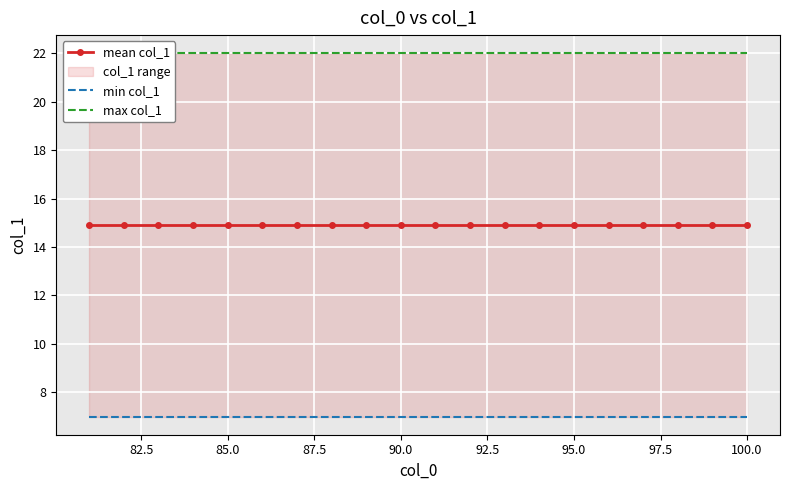

The value of max col_1 at 15 is 32.9. True or false?

False